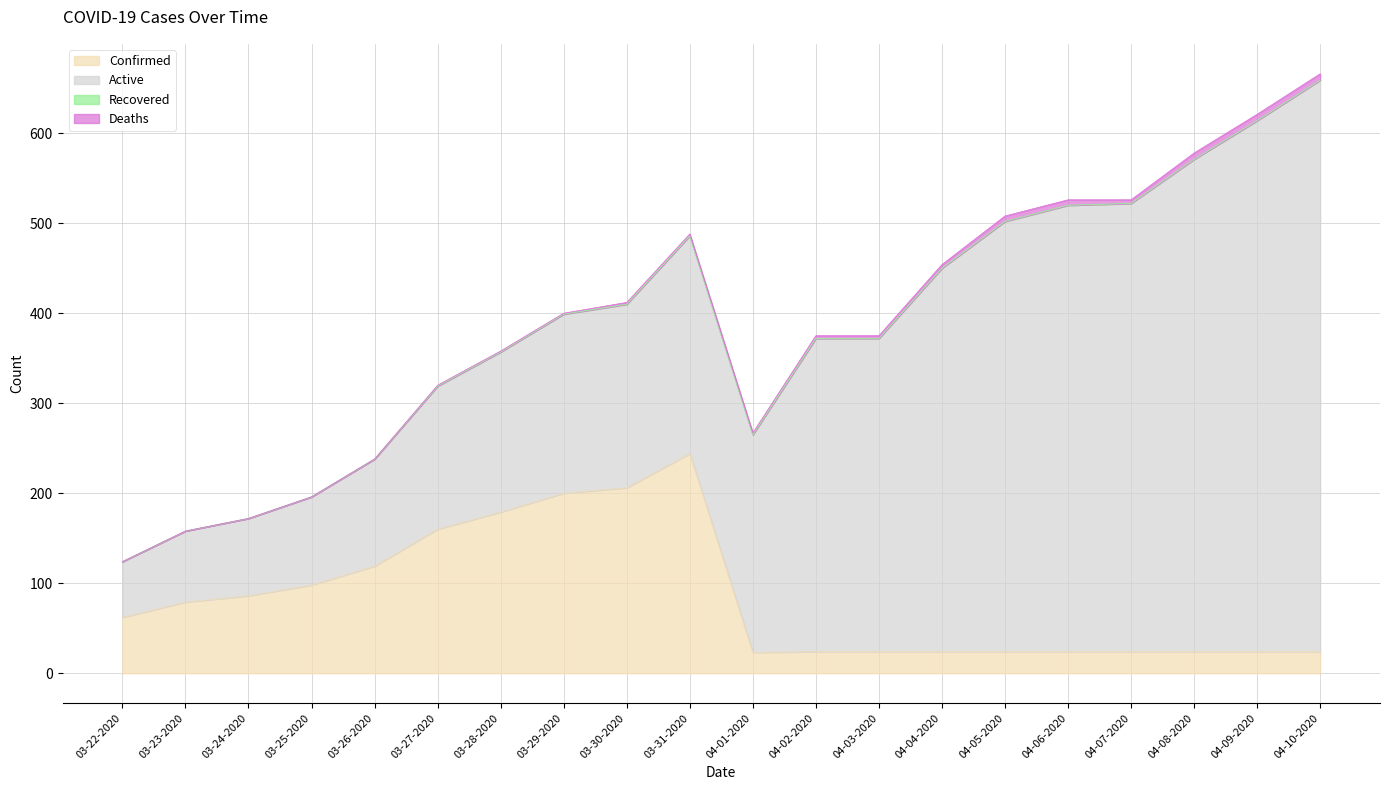

Reading right to left, list all the values displayed in this chart.

Confirmed: 24	24	24	24	24	24	24	24	24	23	244	206	200	179	160	119	98	86	79	62
Deaths: 7	7	7	4	6	6	4	3	3	2	2	2	1	1	1	0	0	0	0	0
Recovered: 0	0	0	0	0	0	0	0	0	0	0	0	0	0	0	0	0	0	0	0
Active: 635	590	547	498	496	478	426	348	348	242	242	204	199	178	159	119	98	86	79	62